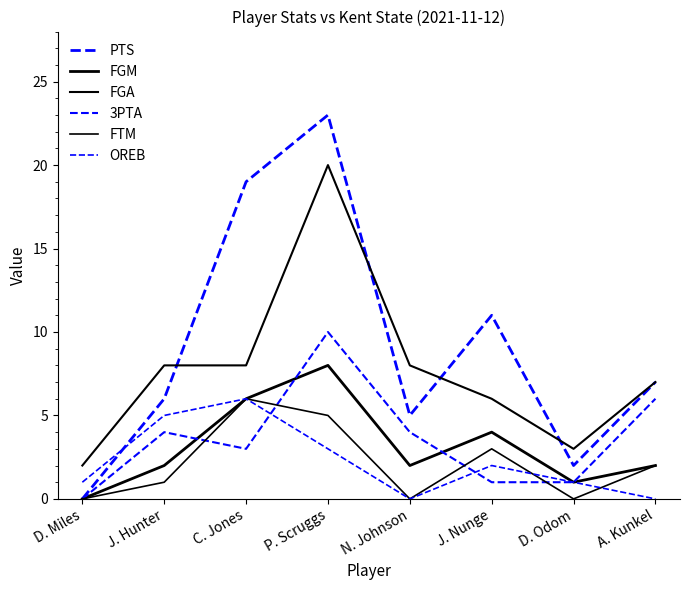

Does the chart display data point markers on the line(s)?

No